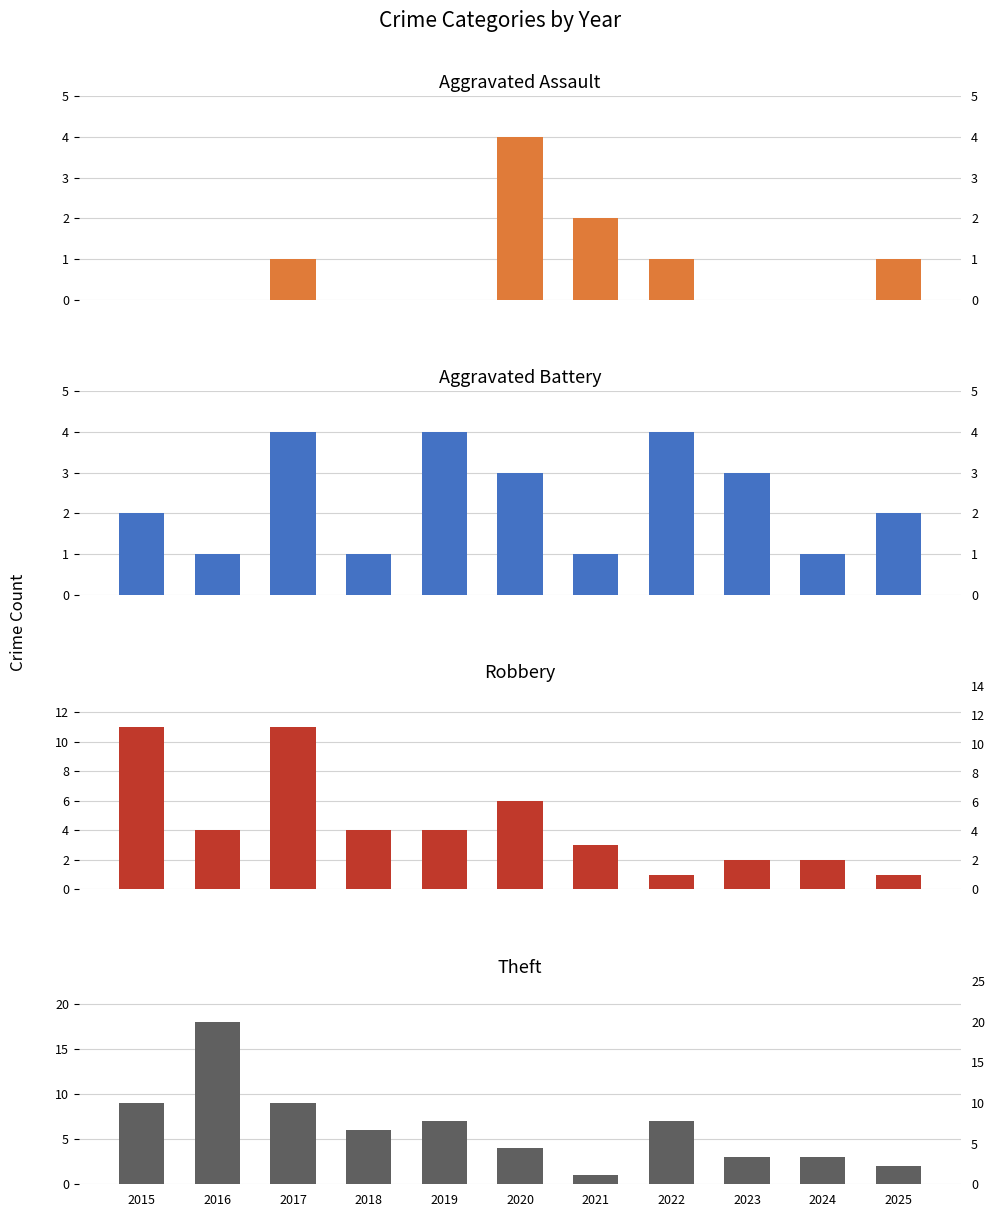

Which category has the lowest value in the Theft series?

2021